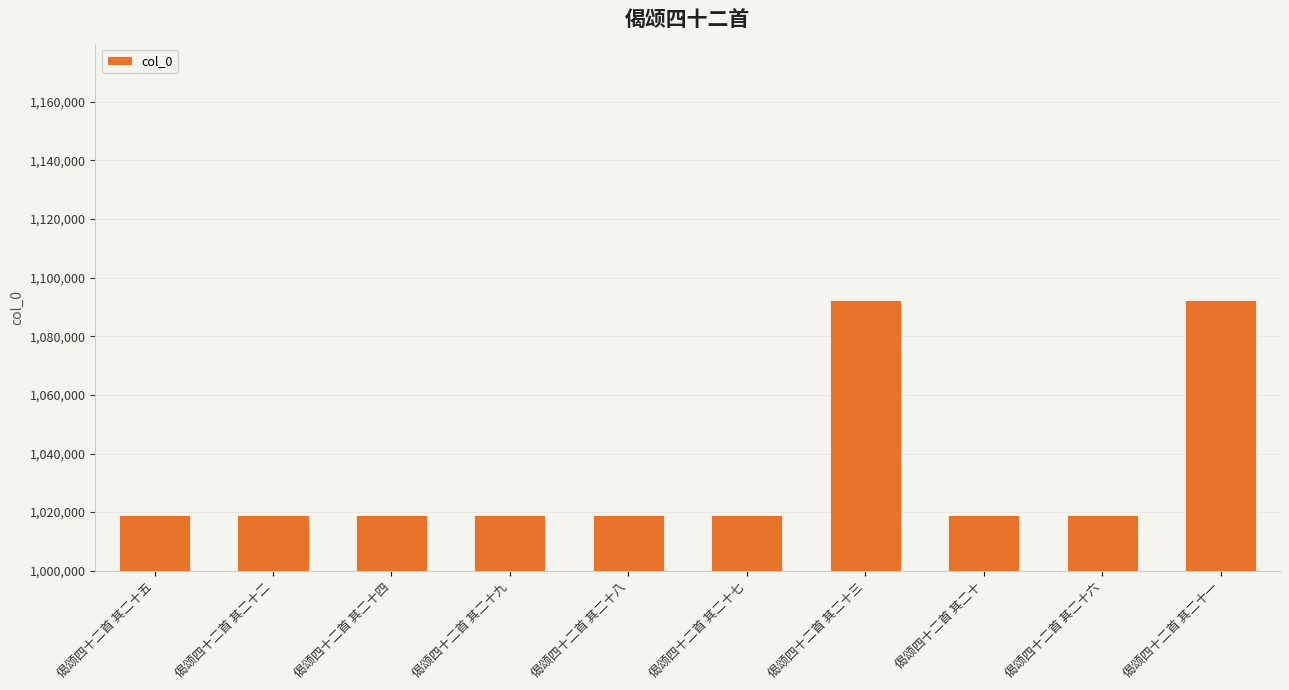

What is the average value?

1033618